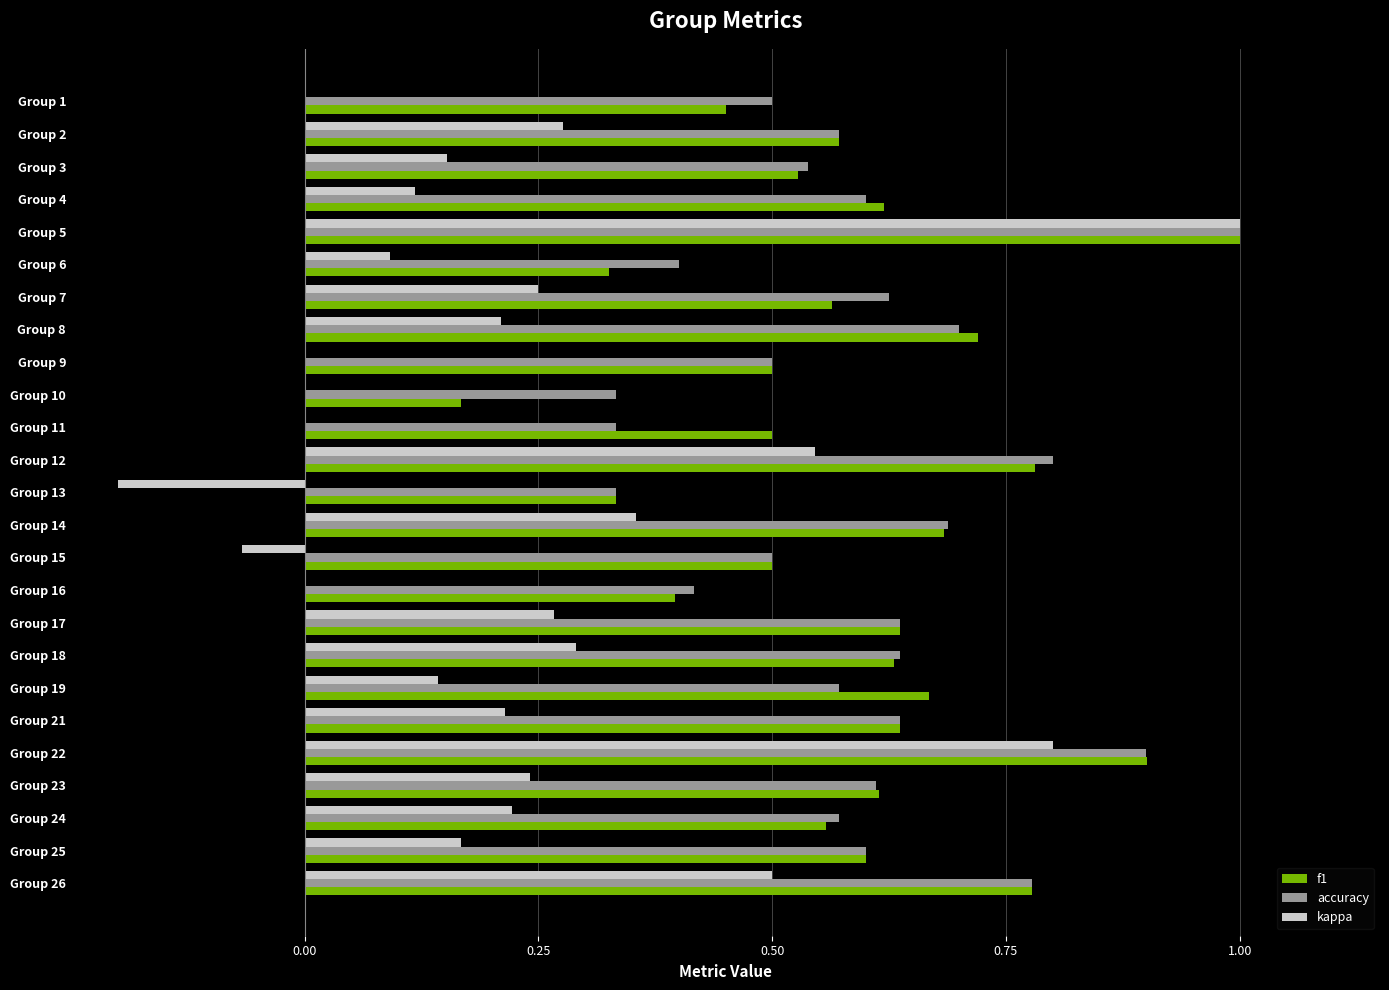

The value of kappa at Group 23 is 0.2. True or false?

True